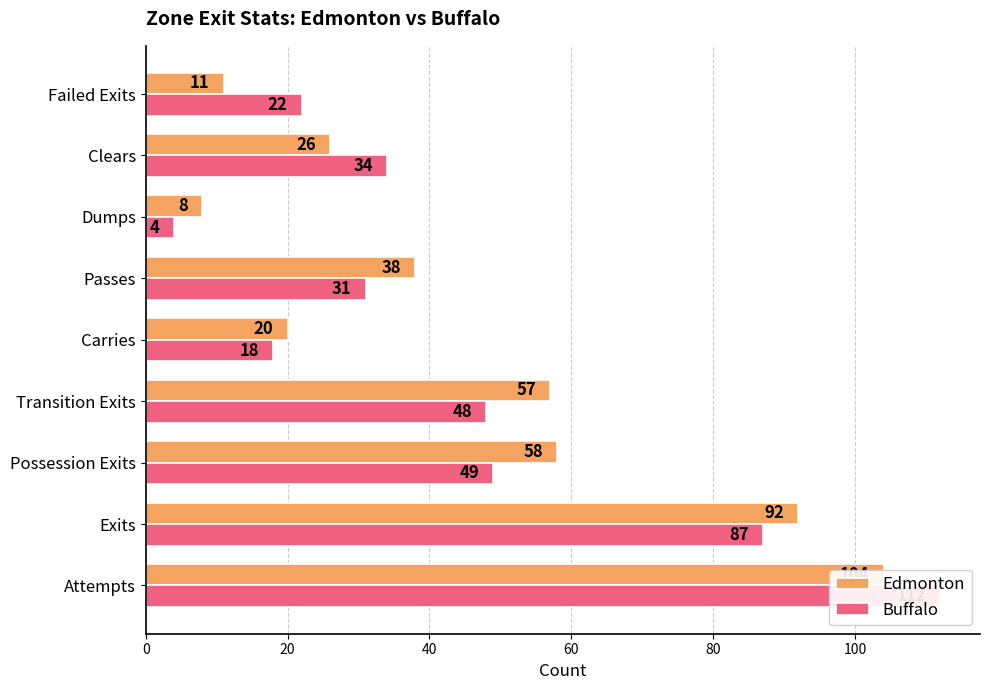

What is the value of the Edmonton bar at the 1st from the left?

104